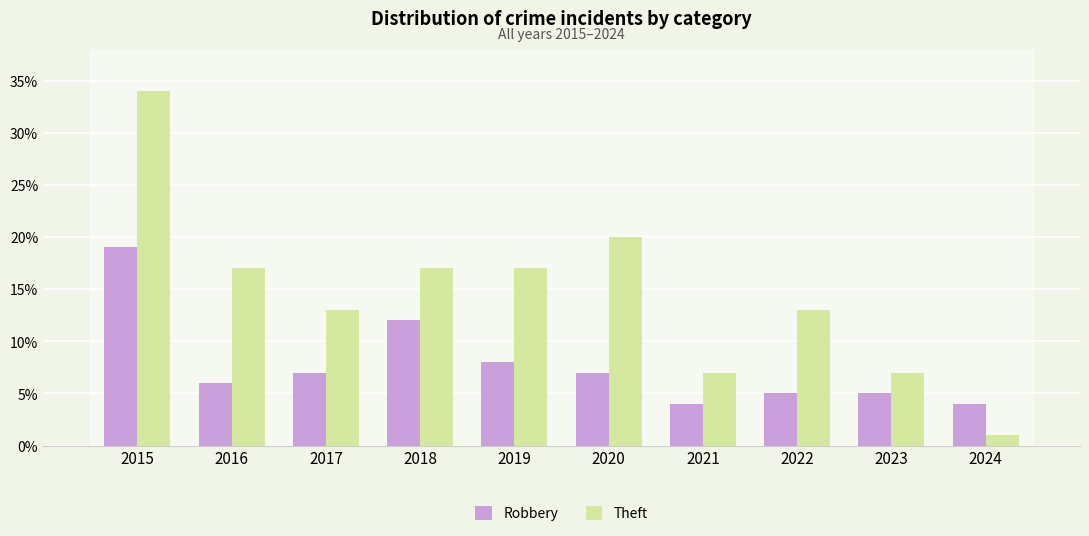

Which category has the highest value in the Robbery series?

2015